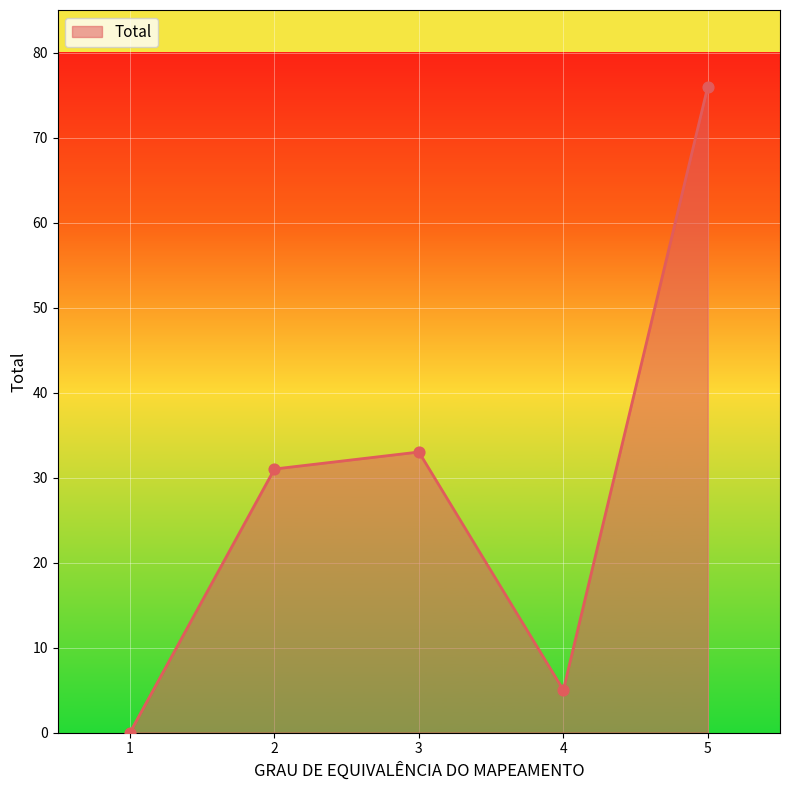

Between 5 and 1, which is larger?

5